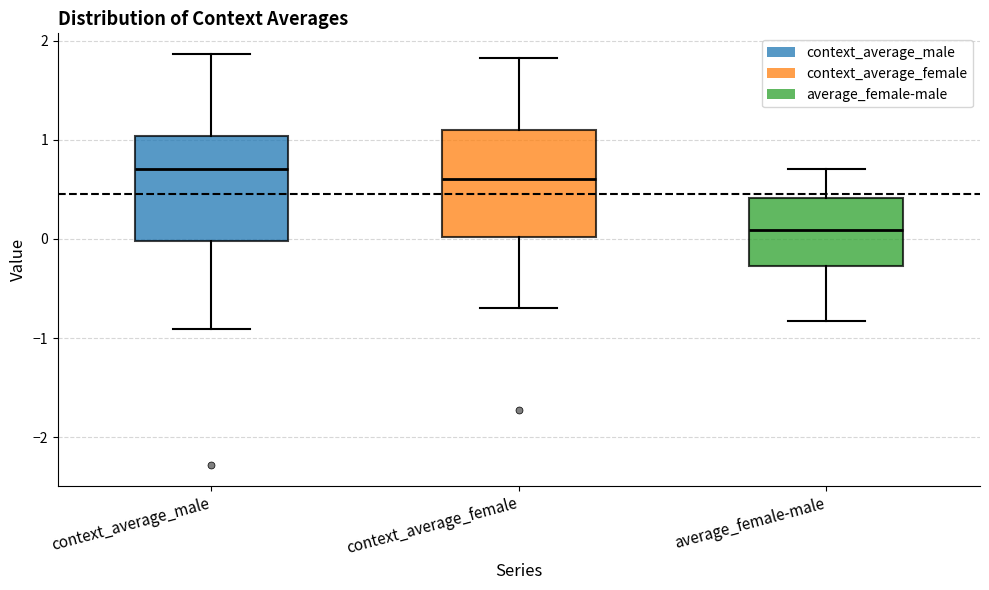

Which box has the lowest median line?

average_female-male